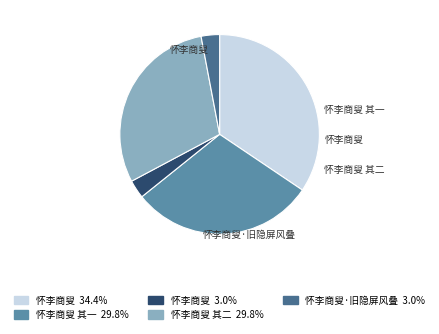

Does any single category account for the majority?

No